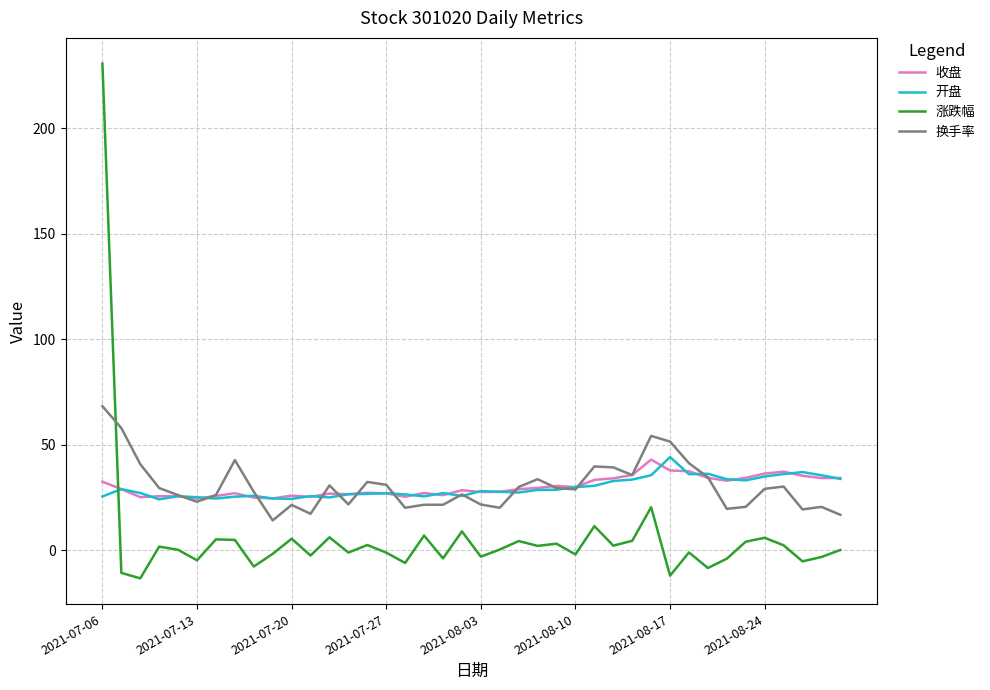

What is the highest value of the 换手率 series?

68.3